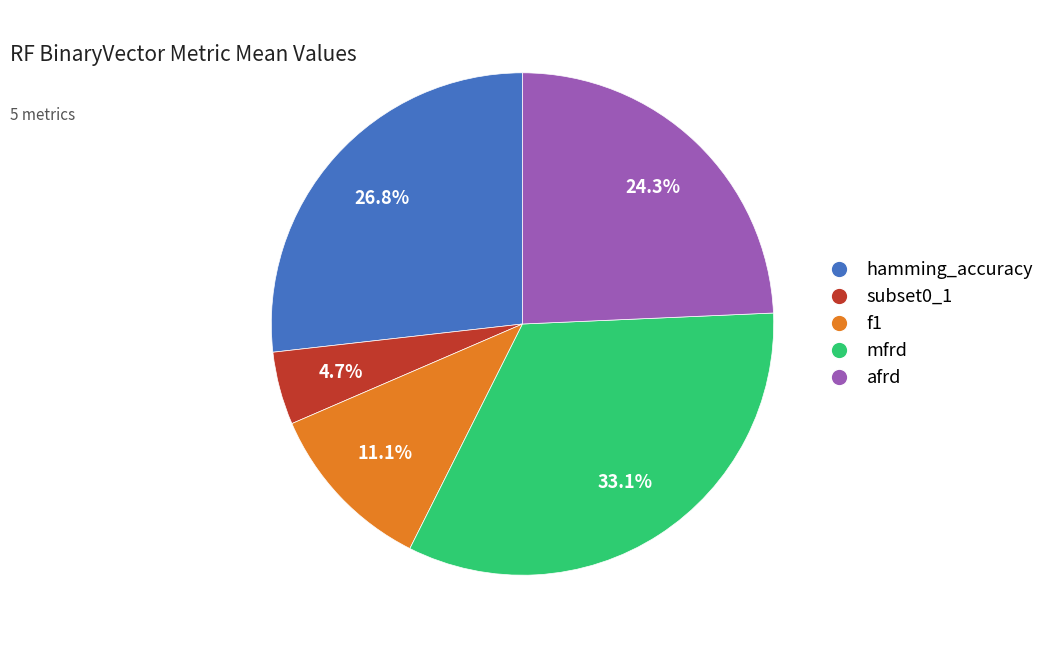

Rank the categories by value from lowest to highest.

subset0_1, f1, afrd, hamming_accuracy, mfrd